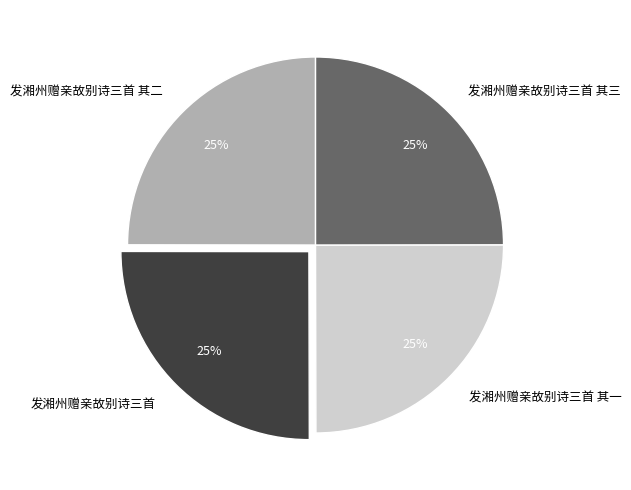

To the nearest percent, what portion does 发湘州赠亲故别诗三首 其二 represent?

25%